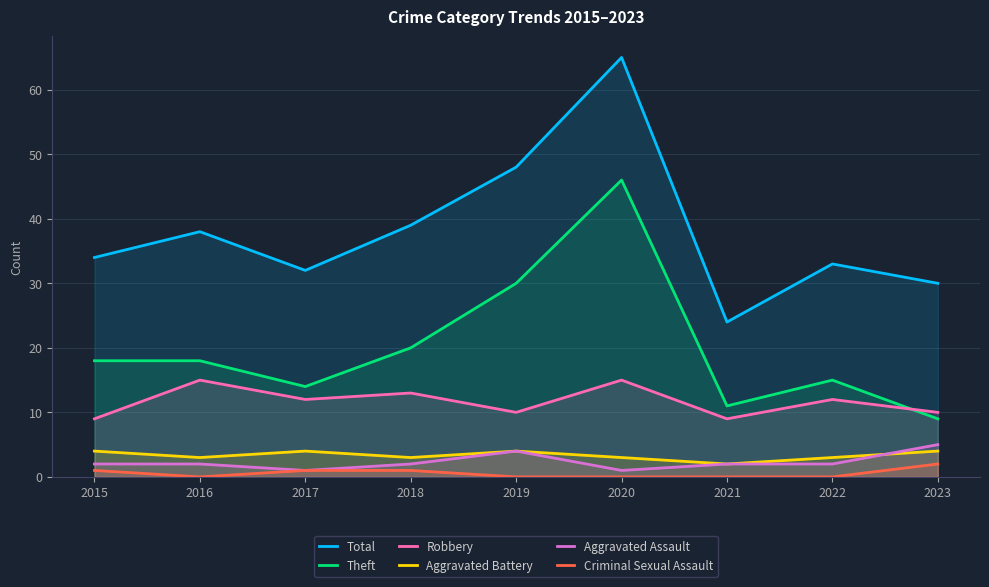

What is the value of the Total point at the 3rd from the left?

32